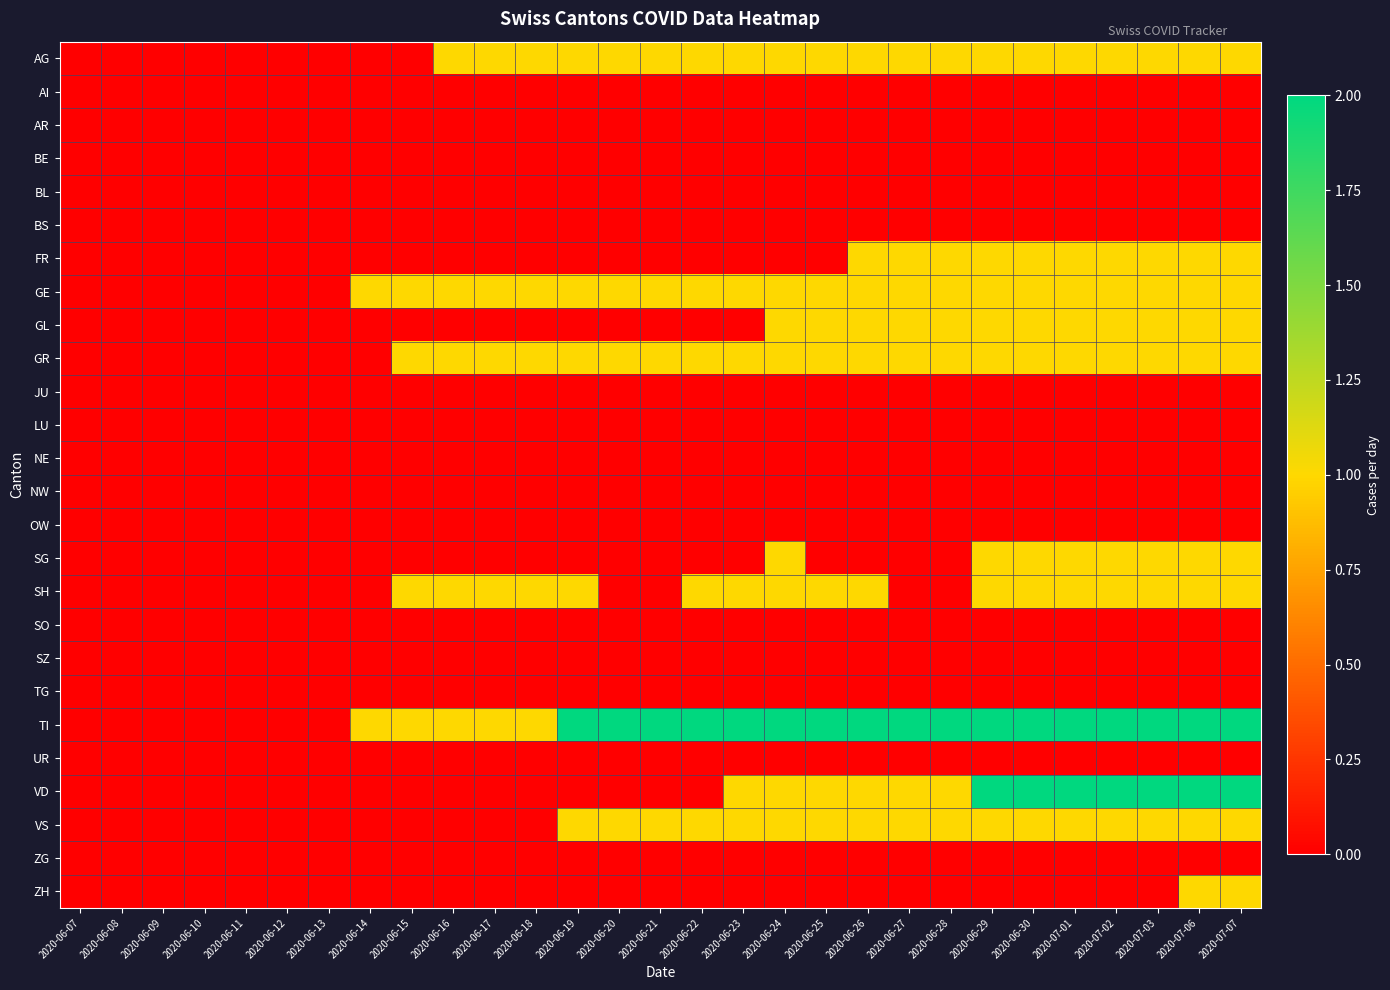

Reading left to right, what are all the values shown in this chart?

AG: 2020-06-07=0	2020-06-08=0	2020-06-09=0	2020-06-10=0	2020-06-11=0	2020-06-12=0	2020-06-13=0	2020-06-14=0	2020-06-15=0	2020-06-16=1	2020-06-17=1	2020-06-18=1	2020-06-19=1	2020-06-20=1	2020-06-21=1	2020-06-22=1	2020-06-23=1	2020-06-24=1	2020-06-25=1	2020-06-26=1	2020-06-27=1	2020-06-28=1	2020-06-29=1	2020-06-30=1	2020-07-01=1	2020-07-02=1	2020-07-03=1	2020-07-06=1	2020-07-07=1
AI: 2020-06-07=0	2020-06-08=0	2020-06-09=0	2020-06-10=0	2020-06-11=0	2020-06-12=0	2020-06-13=0	2020-06-14=0	2020-06-15=0	2020-06-16=0	2020-06-17=0	2020-06-18=0	2020-06-19=0	2020-06-20=0	2020-06-21=0	2020-06-22=0	2020-06-23=0	2020-06-24=0	2020-06-25=0	2020-06-26=0	2020-06-27=0	2020-06-28=0	2020-06-29=0	2020-06-30=0	2020-07-01=0	2020-07-02=0	2020-07-03=0	2020-07-06=0	2020-07-07=0
AR: 2020-06-07=0	2020-06-08=0	2020-06-09=0	2020-06-10=0	2020-06-11=0	2020-06-12=0	2020-06-13=0	2020-06-14=0	2020-06-15=0	2020-06-16=0	2020-06-17=0	2020-06-18=0	2020-06-19=0	2020-06-20=0	2020-06-21=0	2020-06-22=0	2020-06-23=0	2020-06-24=0	2020-06-25=0	2020-06-26=0	2020-06-27=0	2020-06-28=0	2020-06-29=0	2020-06-30=0	2020-07-01=0	2020-07-02=0	2020-07-03=0	2020-07-06=0	2020-07-07=0
BE: 2020-06-07=0	2020-06-08=0	2020-06-09=0	2020-06-10=0	2020-06-11=0	2020-06-12=0	2020-06-13=0	2020-06-14=0	2020-06-15=0	2020-06-16=0	2020-06-17=0	2020-06-18=0	2020-06-19=0	2020-06-20=0	2020-06-21=0	2020-06-22=0	2020-06-23=0	2020-06-24=0	2020-06-25=0	2020-06-26=0	2020-06-27=0	2020-06-28=0	2020-06-29=0	2020-06-30=0	2020-07-01=0	2020-07-02=0	2020-07-03=0	2020-07-06=0	2020-07-07=0
BL: 2020-06-07=0	2020-06-08=0	2020-06-09=0	2020-06-10=0	2020-06-11=0	2020-06-12=0	2020-06-13=0	2020-06-14=0	2020-06-15=0	2020-06-16=0	2020-06-17=0	2020-06-18=0	2020-06-19=0	2020-06-20=0	2020-06-21=0	2020-06-22=0	2020-06-23=0	2020-06-24=0	2020-06-25=0	2020-06-26=0	2020-06-27=0	2020-06-28=0	2020-06-29=0	2020-06-30=0	2020-07-01=0	2020-07-02=0	2020-07-03=0	2020-07-06=0	2020-07-07=0
BS: 2020-06-07=0	2020-06-08=0	2020-06-09=0	2020-06-10=0	2020-06-11=0	2020-06-12=0	2020-06-13=0	2020-06-14=0	2020-06-15=0	2020-06-16=0	2020-06-17=0	2020-06-18=0	2020-06-19=0	2020-06-20=0	2020-06-21=0	2020-06-22=0	2020-06-23=0	2020-06-24=0	2020-06-25=0	2020-06-26=0	2020-06-27=0	2020-06-28=0	2020-06-29=0	2020-06-30=0	2020-07-01=0	2020-07-02=0	2020-07-03=0	2020-07-06=0	2020-07-07=0
FR: 2020-06-07=0	2020-06-08=0	2020-06-09=0	2020-06-10=0	2020-06-11=0	2020-06-12=0	2020-06-13=0	2020-06-14=0	2020-06-15=0	2020-06-16=0	2020-06-17=0	2020-06-18=0	2020-06-19=0	2020-06-20=0	2020-06-21=0	2020-06-22=0	2020-06-23=0	2020-06-24=0	2020-06-25=0	2020-06-26=1	2020-06-27=1	2020-06-28=1	2020-06-29=1	2020-06-30=1	2020-07-01=1	2020-07-02=1	2020-07-03=1	2020-07-06=1	2020-07-07=1
GE: 2020-06-07=0	2020-06-08=0	2020-06-09=0	2020-06-10=0	2020-06-11=0	2020-06-12=0	2020-06-13=0	2020-06-14=1	2020-06-15=1	2020-06-16=1	2020-06-17=1	2020-06-18=1	2020-06-19=1	2020-06-20=1	2020-06-21=1	2020-06-22=1	2020-06-23=1	2020-06-24=1	2020-06-25=1	2020-06-26=1	2020-06-27=1	2020-06-28=1	2020-06-29=1	2020-06-30=1	2020-07-01=1	2020-07-02=1	2020-07-03=1	2020-07-06=1	2020-07-07=1
GL: 2020-06-07=0	2020-06-08=0	2020-06-09=0	2020-06-10=0	2020-06-11=0	2020-06-12=0	2020-06-13=0	2020-06-14=0	2020-06-15=0	2020-06-16=0	2020-06-17=0	2020-06-18=0	2020-06-19=0	2020-06-20=0	2020-06-21=0	2020-06-22=0	2020-06-23=0	2020-06-24=1	2020-06-25=1	2020-06-26=1	2020-06-27=1	2020-06-28=1	2020-06-29=1	2020-06-30=1	2020-07-01=1	2020-07-02=1	2020-07-03=1	2020-07-06=1	2020-07-07=1
GR: 2020-06-07=0	2020-06-08=0	2020-06-09=0	2020-06-10=0	2020-06-11=0	2020-06-12=0	2020-06-13=0	2020-06-14=0	2020-06-15=1	2020-06-16=1	2020-06-17=1	2020-06-18=1	2020-06-19=1	2020-06-20=1	2020-06-21=1	2020-06-22=1	2020-06-23=1	2020-06-24=1	2020-06-25=1	2020-06-26=1	2020-06-27=1	2020-06-28=1	2020-06-29=1	2020-06-30=1	2020-07-01=1	2020-07-02=1	2020-07-03=1	2020-07-06=1	2020-07-07=1
JU: 2020-06-07=0	2020-06-08=0	2020-06-09=0	2020-06-10=0	2020-06-11=0	2020-06-12=0	2020-06-13=0	2020-06-14=0	2020-06-15=0	2020-06-16=0	2020-06-17=0	2020-06-18=0	2020-06-19=0	2020-06-20=0	2020-06-21=0	2020-06-22=0	2020-06-23=0	2020-06-24=0	2020-06-25=0	2020-06-26=0	2020-06-27=0	2020-06-28=0	2020-06-29=0	2020-06-30=0	2020-07-01=0	2020-07-02=0	2020-07-03=0	2020-07-06=0	2020-07-07=0
LU: 2020-06-07=0	2020-06-08=0	2020-06-09=0	2020-06-10=0	2020-06-11=0	2020-06-12=0	2020-06-13=0	2020-06-14=0	2020-06-15=0	2020-06-16=0	2020-06-17=0	2020-06-18=0	2020-06-19=0	2020-06-20=0	2020-06-21=0	2020-06-22=0	2020-06-23=0	2020-06-24=0	2020-06-25=0	2020-06-26=0	2020-06-27=0	2020-06-28=0	2020-06-29=0	2020-06-30=0	2020-07-01=0	2020-07-02=0	2020-07-03=0	2020-07-06=0	2020-07-07=0
NE: 2020-06-07=0	2020-06-08=0	2020-06-09=0	2020-06-10=0	2020-06-11=0	2020-06-12=0	2020-06-13=0	2020-06-14=0	2020-06-15=0	2020-06-16=0	2020-06-17=0	2020-06-18=0	2020-06-19=0	2020-06-20=0	2020-06-21=0	2020-06-22=0	2020-06-23=0	2020-06-24=0	2020-06-25=0	2020-06-26=0	2020-06-27=0	2020-06-28=0	2020-06-29=0	2020-06-30=0	2020-07-01=0	2020-07-02=0	2020-07-03=0	2020-07-06=0	2020-07-07=0
NW: 2020-06-07=0	2020-06-08=0	2020-06-09=0	2020-06-10=0	2020-06-11=0	2020-06-12=0	2020-06-13=0	2020-06-14=0	2020-06-15=0	2020-06-16=0	2020-06-17=0	2020-06-18=0	2020-06-19=0	2020-06-20=0	2020-06-21=0	2020-06-22=0	2020-06-23=0	2020-06-24=0	2020-06-25=0	2020-06-26=0	2020-06-27=0	2020-06-28=0	2020-06-29=0	2020-06-30=0	2020-07-01=0	2020-07-02=0	2020-07-03=0	2020-07-06=0	2020-07-07=0
OW: 2020-06-07=0	2020-06-08=0	2020-06-09=0	2020-06-10=0	2020-06-11=0	2020-06-12=0	2020-06-13=0	2020-06-14=0	2020-06-15=0	2020-06-16=0	2020-06-17=0	2020-06-18=0	2020-06-19=0	2020-06-20=0	2020-06-21=0	2020-06-22=0	2020-06-23=0	2020-06-24=0	2020-06-25=0	2020-06-26=0	2020-06-27=0	2020-06-28=0	2020-06-29=0	2020-06-30=0	2020-07-01=0	2020-07-02=0	2020-07-03=0	2020-07-06=0	2020-07-07=0
SG: 2020-06-07=0	2020-06-08=0	2020-06-09=0	2020-06-10=0	2020-06-11=0	2020-06-12=0	2020-06-13=0	2020-06-14=0	2020-06-15=0	2020-06-16=0	2020-06-17=0	2020-06-18=0	2020-06-19=0	2020-06-20=0	2020-06-21=0	2020-06-22=0	2020-06-23=0	2020-06-24=1	2020-06-25=0	2020-06-26=0	2020-06-27=0	2020-06-28=0	2020-06-29=1	2020-06-30=1	2020-07-01=1	2020-07-02=1	2020-07-03=1	2020-07-06=1	2020-07-07=1
SH: 2020-06-07=0	2020-06-08=0	2020-06-09=0	2020-06-10=0	2020-06-11=0	2020-06-12=0	2020-06-13=0	2020-06-14=0	2020-06-15=1	2020-06-16=1	2020-06-17=1	2020-06-18=1	2020-06-19=1	2020-06-20=0	2020-06-21=0	2020-06-22=1	2020-06-23=1	2020-06-24=1	2020-06-25=1	2020-06-26=1	2020-06-27=0	2020-06-28=0	2020-06-29=1	2020-06-30=1	2020-07-01=1	2020-07-02=1	2020-07-03=1	2020-07-06=1	2020-07-07=1
SO: 2020-06-07=0	2020-06-08=0	2020-06-09=0	2020-06-10=0	2020-06-11=0	2020-06-12=0	2020-06-13=0	2020-06-14=0	2020-06-15=0	2020-06-16=0	2020-06-17=0	2020-06-18=0	2020-06-19=0	2020-06-20=0	2020-06-21=0	2020-06-22=0	2020-06-23=0	2020-06-24=0	2020-06-25=0	2020-06-26=0	2020-06-27=0	2020-06-28=0	2020-06-29=0	2020-06-30=0	2020-07-01=0	2020-07-02=0	2020-07-03=0	2020-07-06=0	2020-07-07=0
SZ: 2020-06-07=0	2020-06-08=0	2020-06-09=0	2020-06-10=0	2020-06-11=0	2020-06-12=0	2020-06-13=0	2020-06-14=0	2020-06-15=0	2020-06-16=0	2020-06-17=0	2020-06-18=0	2020-06-19=0	2020-06-20=0	2020-06-21=0	2020-06-22=0	2020-06-23=0	2020-06-24=0	2020-06-25=0	2020-06-26=0	2020-06-27=0	2020-06-28=0	2020-06-29=0	2020-06-30=0	2020-07-01=0	2020-07-02=0	2020-07-03=0	2020-07-06=0	2020-07-07=0
TG: 2020-06-07=0	2020-06-08=0	2020-06-09=0	2020-06-10=0	2020-06-11=0	2020-06-12=0	2020-06-13=0	2020-06-14=0	2020-06-15=0	2020-06-16=0	2020-06-17=0	2020-06-18=0	2020-06-19=0	2020-06-20=0	2020-06-21=0	2020-06-22=0	2020-06-23=0	2020-06-24=0	2020-06-25=0	2020-06-26=0	2020-06-27=0	2020-06-28=0	2020-06-29=0	2020-06-30=0	2020-07-01=0	2020-07-02=0	2020-07-03=0	2020-07-06=0	2020-07-07=0
TI: 2020-06-07=0	2020-06-08=0	2020-06-09=0	2020-06-10=0	2020-06-11=0	2020-06-12=0	2020-06-13=0	2020-06-14=1	2020-06-15=1	2020-06-16=1	2020-06-17=1	2020-06-18=1	2020-06-19=2	2020-06-20=2	2020-06-21=2	2020-06-22=2	2020-06-23=2	2020-06-24=2	2020-06-25=2	2020-06-26=2	2020-06-27=2	2020-06-28=2	2020-06-29=2	2020-06-30=2	2020-07-01=2	2020-07-02=2	2020-07-03=2	2020-07-06=2	2020-07-07=2
UR: 2020-06-07=0	2020-06-08=0	2020-06-09=0	2020-06-10=0	2020-06-11=0	2020-06-12=0	2020-06-13=0	2020-06-14=0	2020-06-15=0	2020-06-16=0	2020-06-17=0	2020-06-18=0	2020-06-19=0	2020-06-20=0	2020-06-21=0	2020-06-22=0	2020-06-23=0	2020-06-24=0	2020-06-25=0	2020-06-26=0	2020-06-27=0	2020-06-28=0	2020-06-29=0	2020-06-30=0	2020-07-01=0	2020-07-02=0	2020-07-03=0	2020-07-06=0	2020-07-07=0
VD: 2020-06-07=0	2020-06-08=0	2020-06-09=0	2020-06-10=0	2020-06-11=0	2020-06-12=0	2020-06-13=0	2020-06-14=0	2020-06-15=0	2020-06-16=0	2020-06-17=0	2020-06-18=0	2020-06-19=0	2020-06-20=0	2020-06-21=0	2020-06-22=0	2020-06-23=1	2020-06-24=1	2020-06-25=1	2020-06-26=1	2020-06-27=1	2020-06-28=1	2020-06-29=2	2020-06-30=2	2020-07-01=2	2020-07-02=2	2020-07-03=2	2020-07-06=2	2020-07-07=2
VS: 2020-06-07=0	2020-06-08=0	2020-06-09=0	2020-06-10=0	2020-06-11=0	2020-06-12=0	2020-06-13=0	2020-06-14=0	2020-06-15=0	2020-06-16=0	2020-06-17=0	2020-06-18=0	2020-06-19=1	2020-06-20=1	2020-06-21=1	2020-06-22=1	2020-06-23=1	2020-06-24=1	2020-06-25=1	2020-06-26=1	2020-06-27=1	2020-06-28=1	2020-06-29=1	2020-06-30=1	2020-07-01=1	2020-07-02=1	2020-07-03=1	2020-07-06=1	2020-07-07=1
ZG: 2020-06-07=0	2020-06-08=0	2020-06-09=0	2020-06-10=0	2020-06-11=0	2020-06-12=0	2020-06-13=0	2020-06-14=0	2020-06-15=0	2020-06-16=0	2020-06-17=0	2020-06-18=0	2020-06-19=0	2020-06-20=0	2020-06-21=0	2020-06-22=0	2020-06-23=0	2020-06-24=0	2020-06-25=0	2020-06-26=0	2020-06-27=0	2020-06-28=0	2020-06-29=0	2020-06-30=0	2020-07-01=0	2020-07-02=0	2020-07-03=0	2020-07-06=0	2020-07-07=0
ZH: 2020-06-07=0	2020-06-08=0	2020-06-09=0	2020-06-10=0	2020-06-11=0	2020-06-12=0	2020-06-13=0	2020-06-14=0	2020-06-15=0	2020-06-16=0	2020-06-17=0	2020-06-18=0	2020-06-19=0	2020-06-20=0	2020-06-21=0	2020-06-22=0	2020-06-23=0	2020-06-24=0	2020-06-25=0	2020-06-26=0	2020-06-27=0	2020-06-28=0	2020-06-29=0	2020-06-30=0	2020-07-01=0	2020-07-02=0	2020-07-03=0	2020-07-06=1	2020-07-07=1